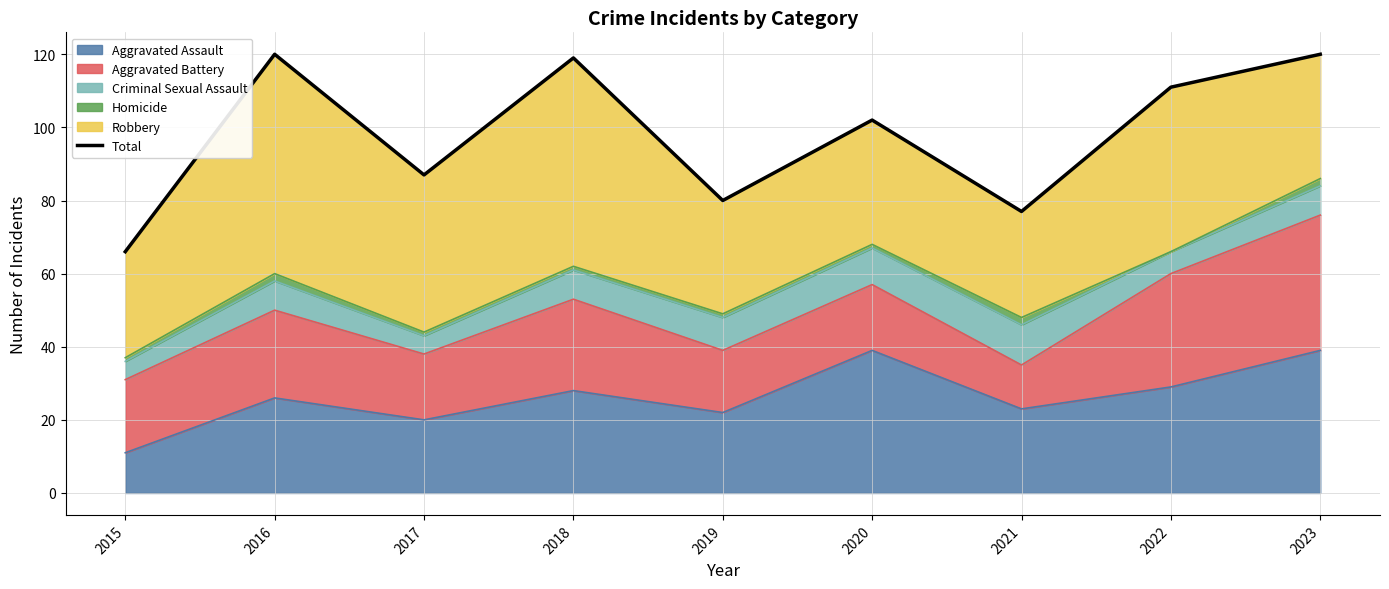

What is the smallest value displayed?

66